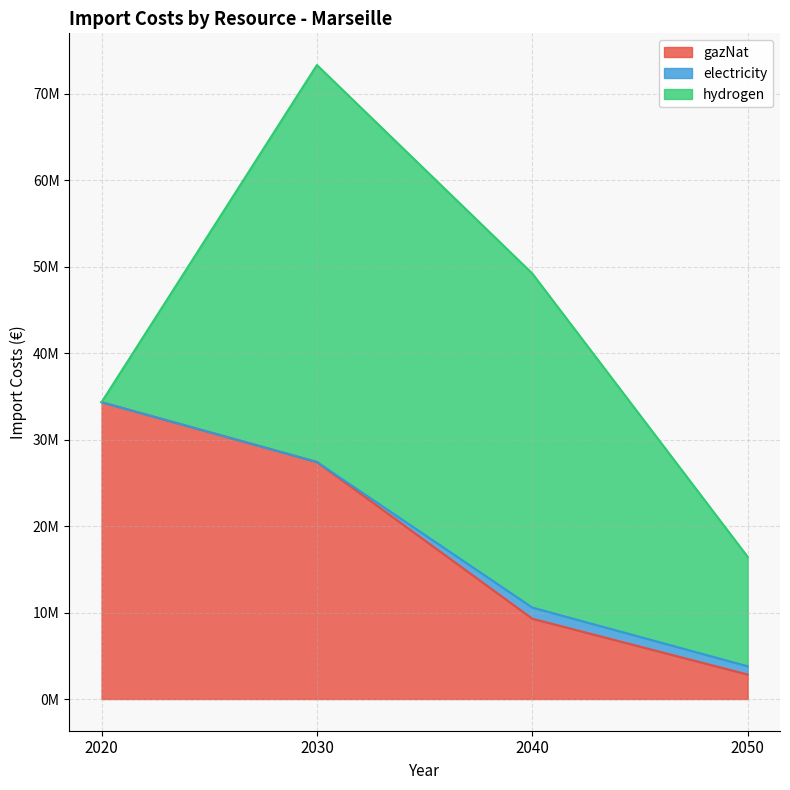

Is it true that gazNat equals 34330520.6 at 2020?

True